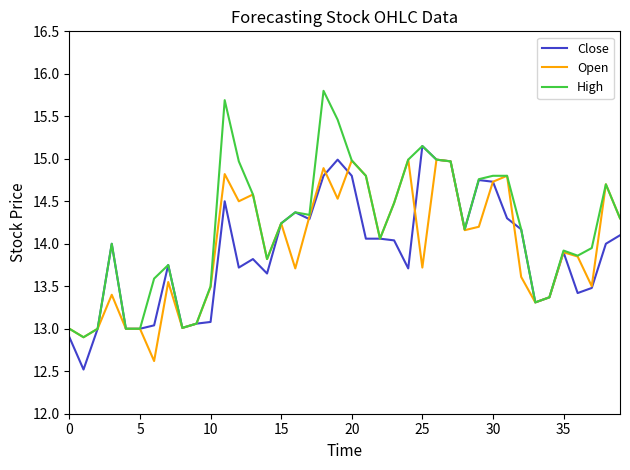

What is the minimum value for Open?

12.6